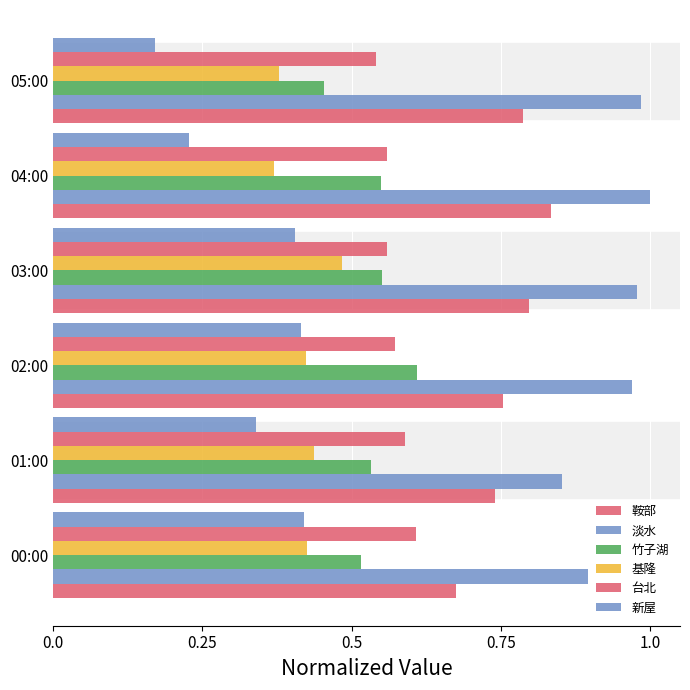

How many 新屋 values are between 0 and 1?

6